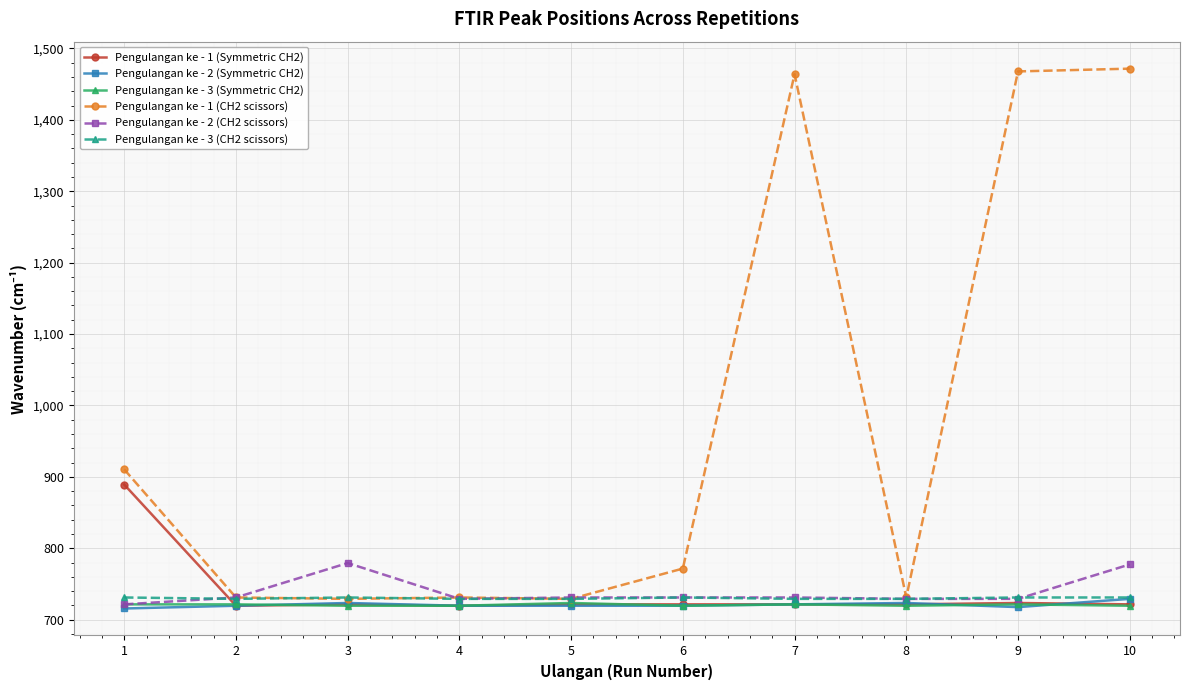

The Pengulangan ke - 2 (CH2 scissors) series shows 779.2 at 3. True or false?

True